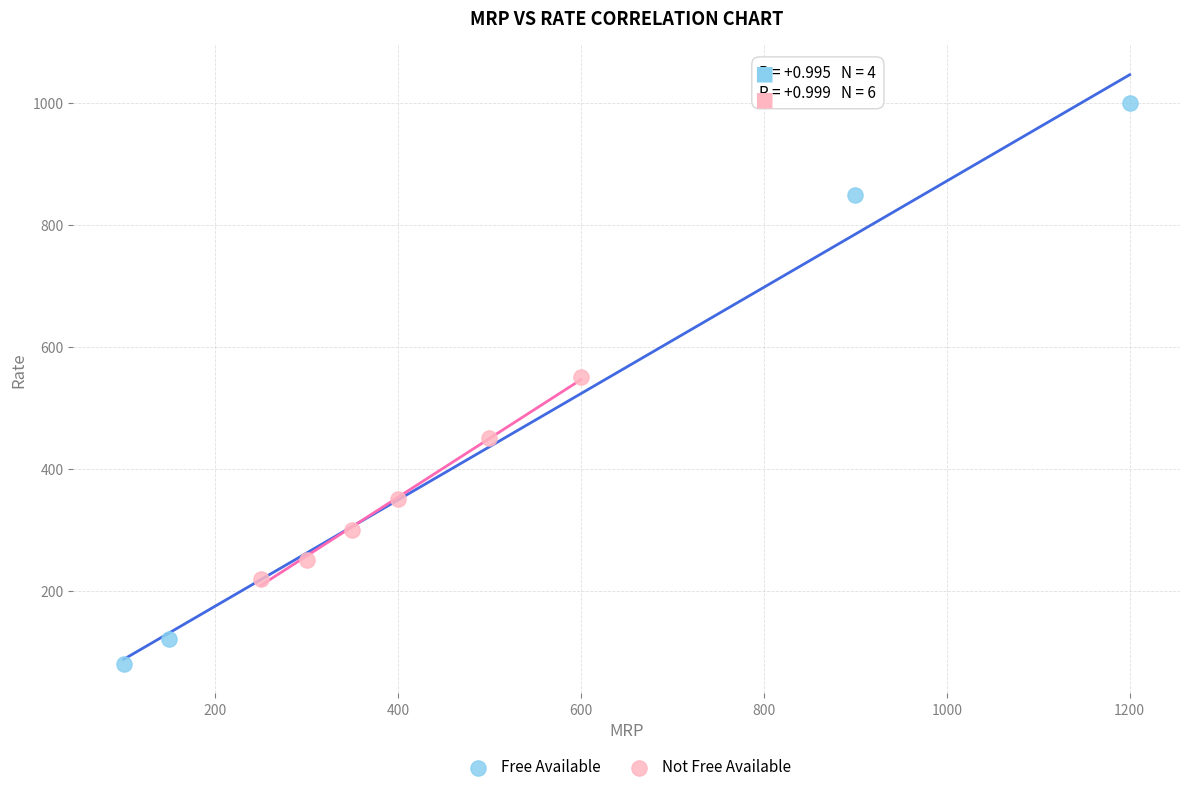

Which series reaches the maximum Y coordinate?

Free Available